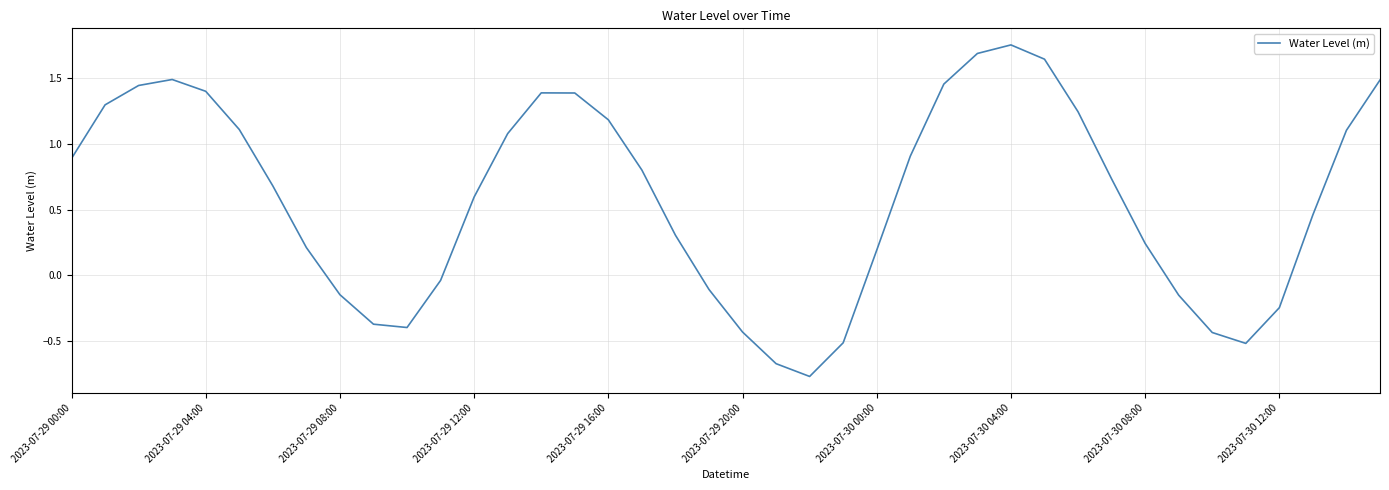

How many positive values are there?

27